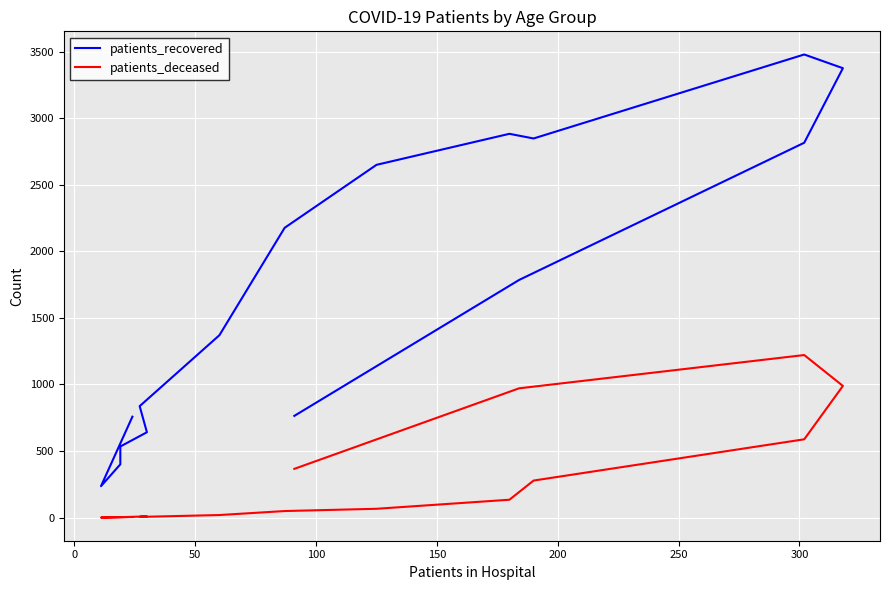

Which has a higher value, 250 or 300?

300